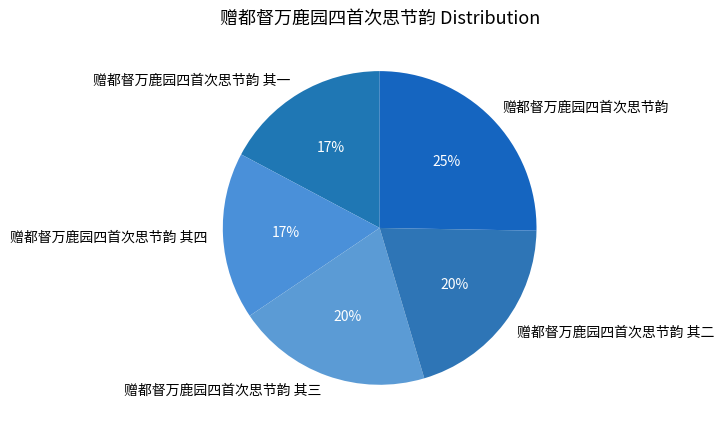

Is there a majority slice in this chart?

No